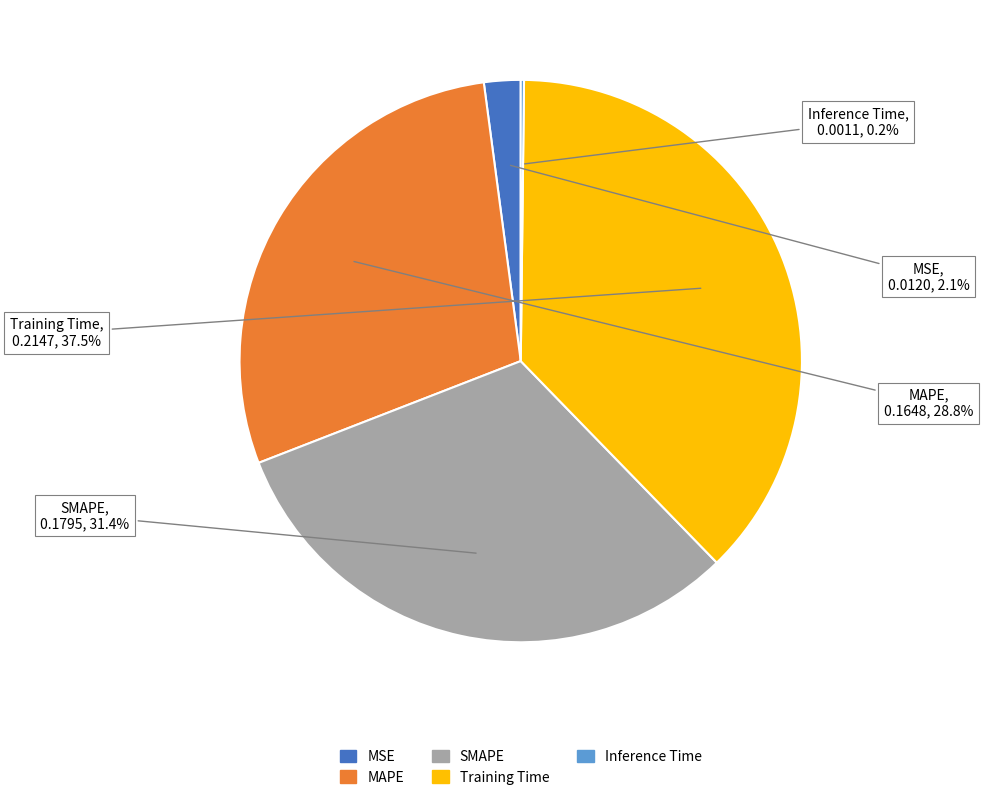

To the nearest percent, what is the average slice percentage?

20%